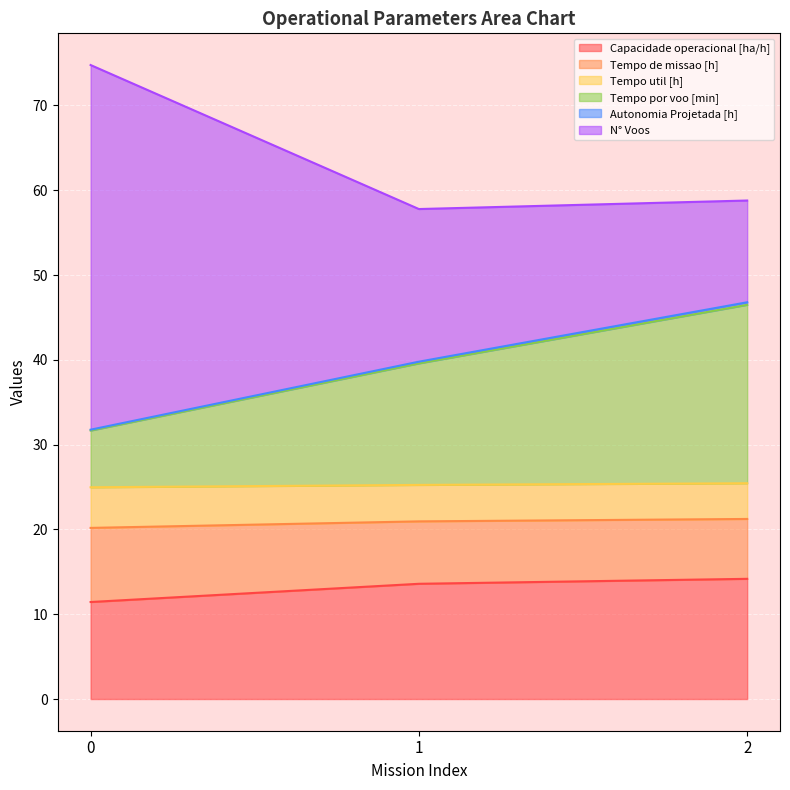

What is the lowest value of the Capacidade operacional [ha/h] series?

11.4